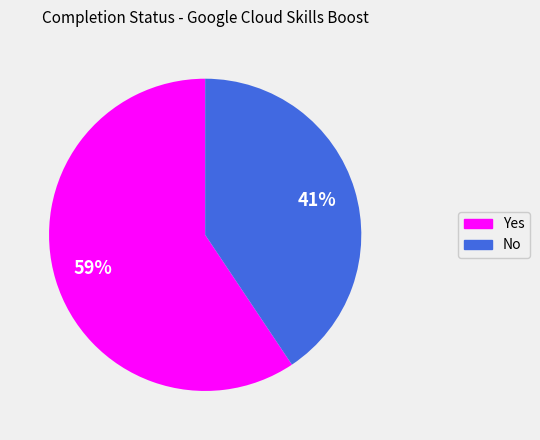

How many segments does this pie chart have?

2